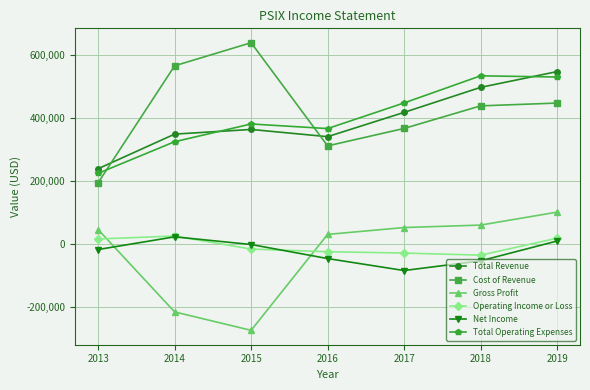

Which category has the highest value in the Cost of Revenue series?

2015